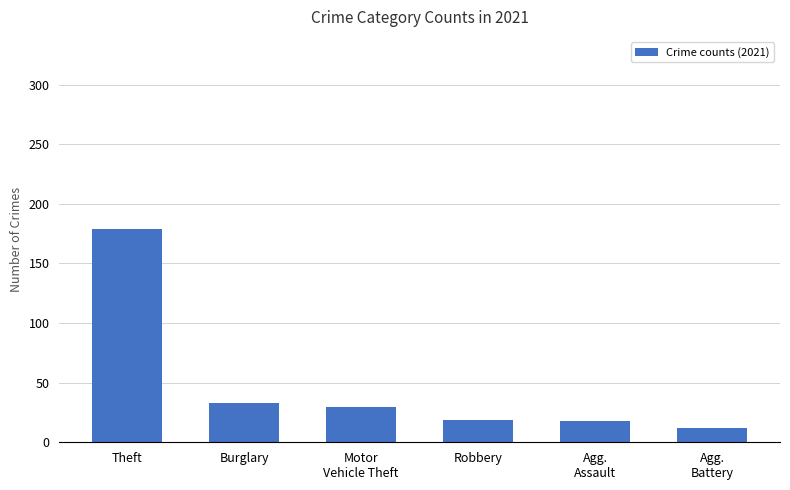

Approximately how many times larger is the value at Burglary compared to Robbery?

1.7